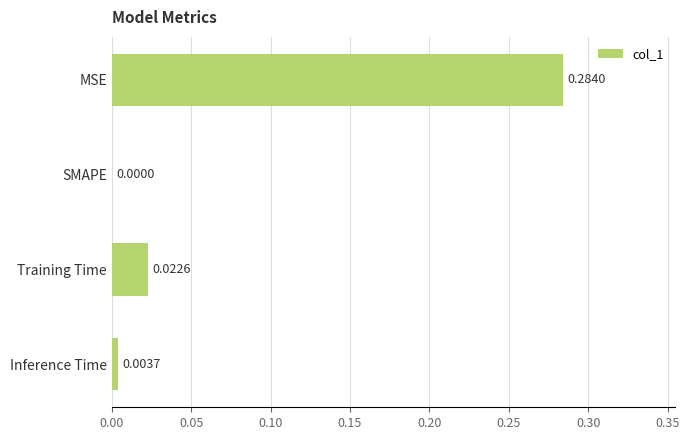

Between Training Time and SMAPE, which is larger?

Training Time